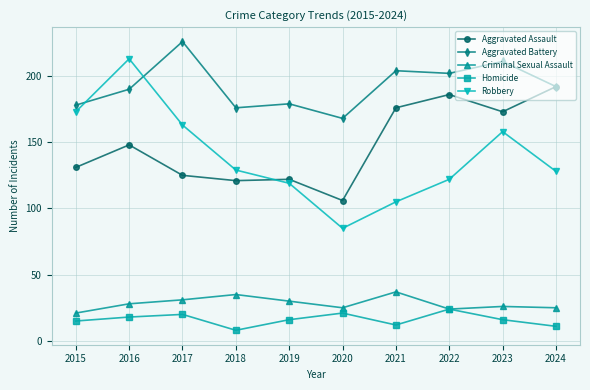

Which category has the highest value in the Aggravated Assault series?

2024